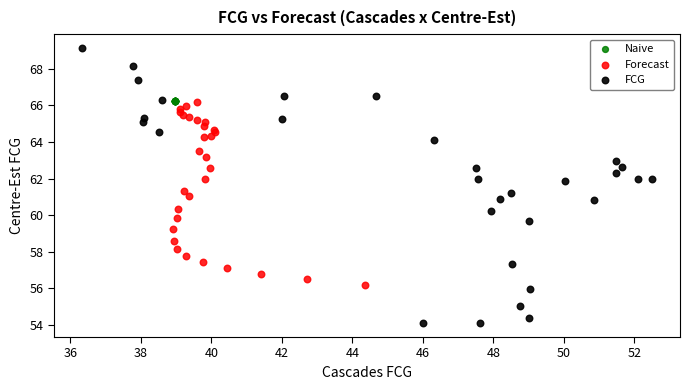

Which series contains the highest Y value?

FCG